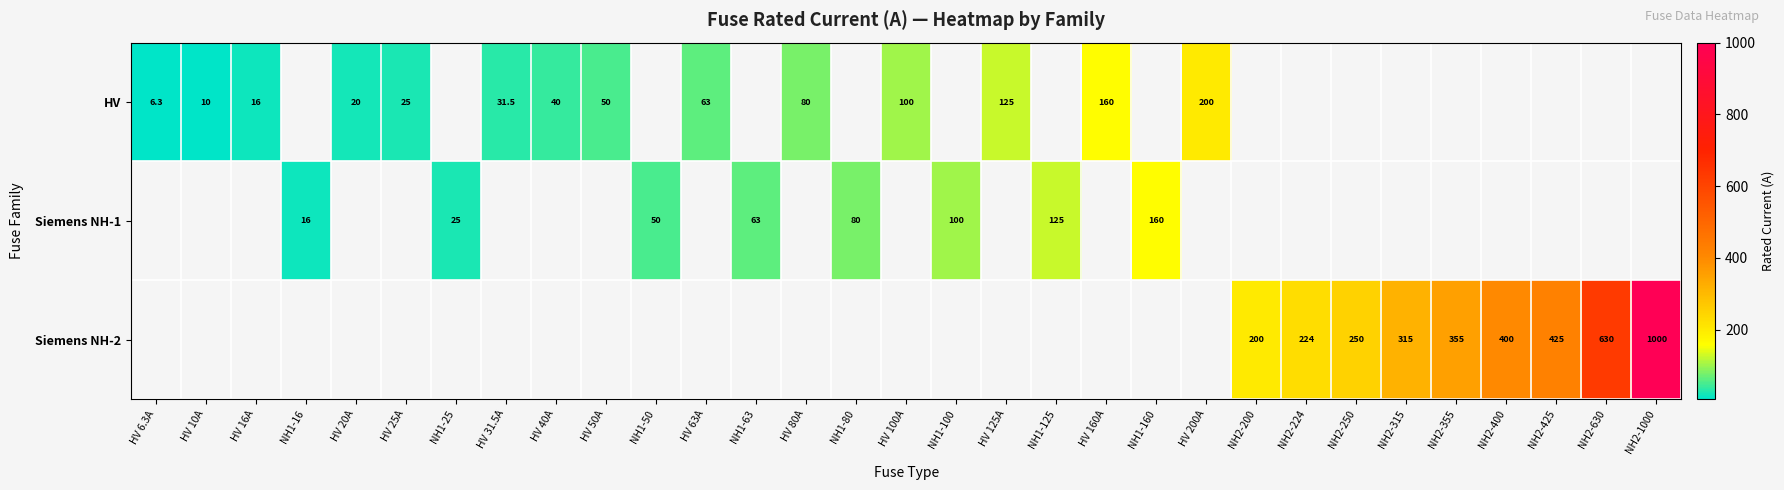

The HV series shows 9.6 at HV 6.3A. True or false?

False